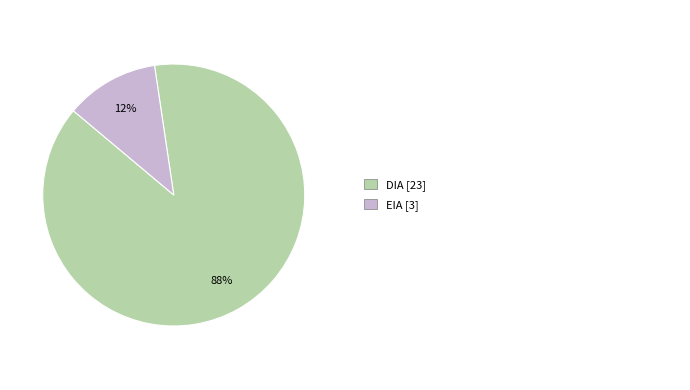

How many slices are in this pie chart?

2